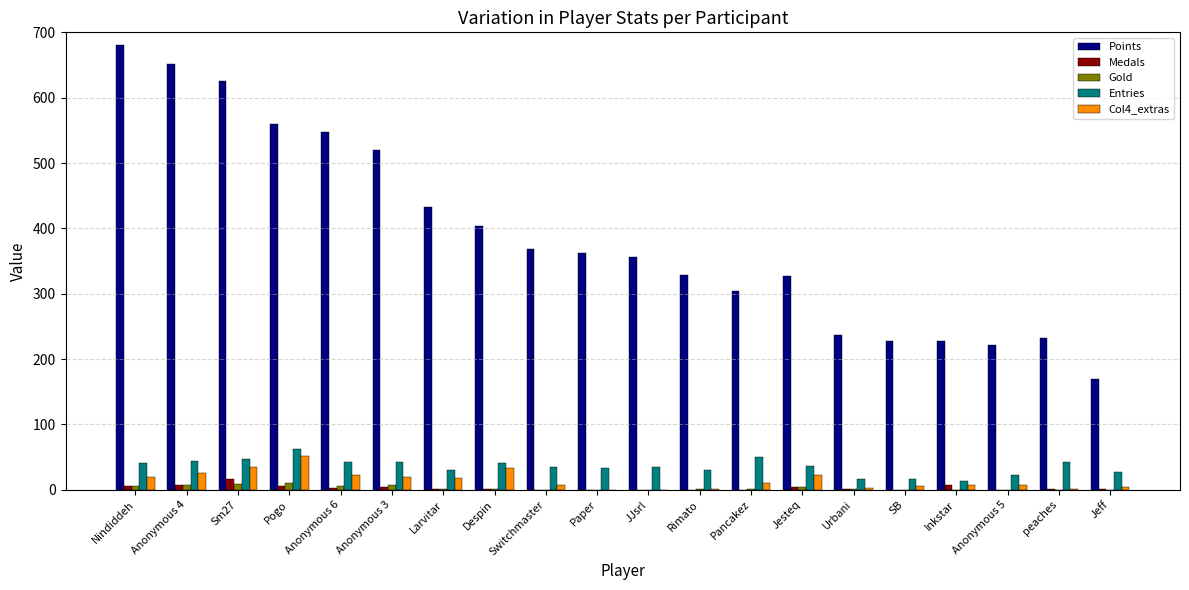

Is it true that Entries equals 17 at Despin?

False